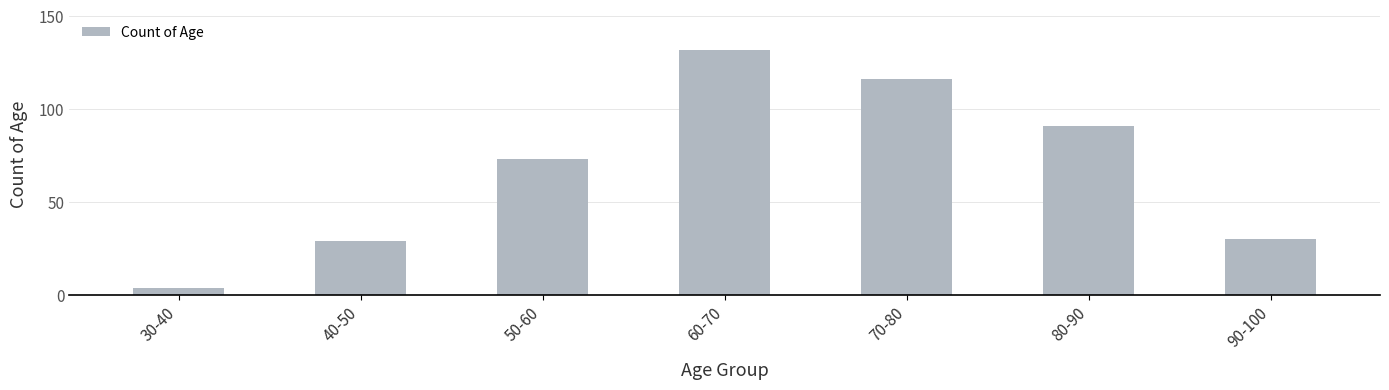

Is it true that the value at 70-80 is 67?

False